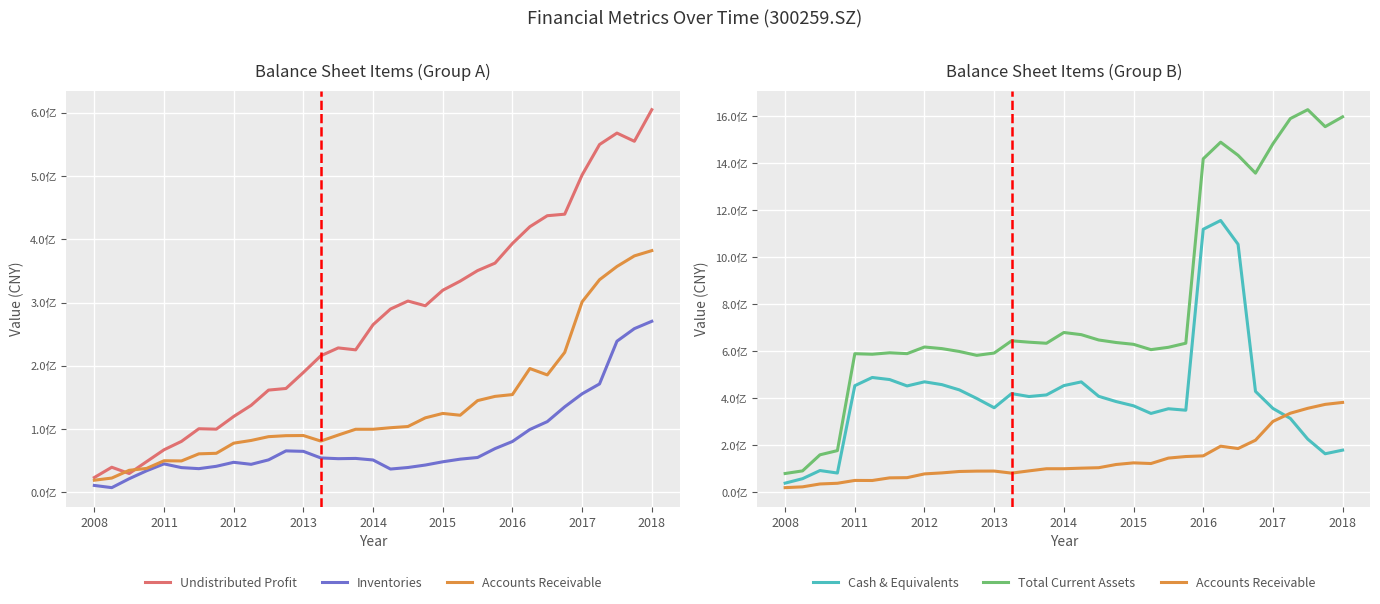

How many data points in Undistributed Profit are less than 265079309?

16